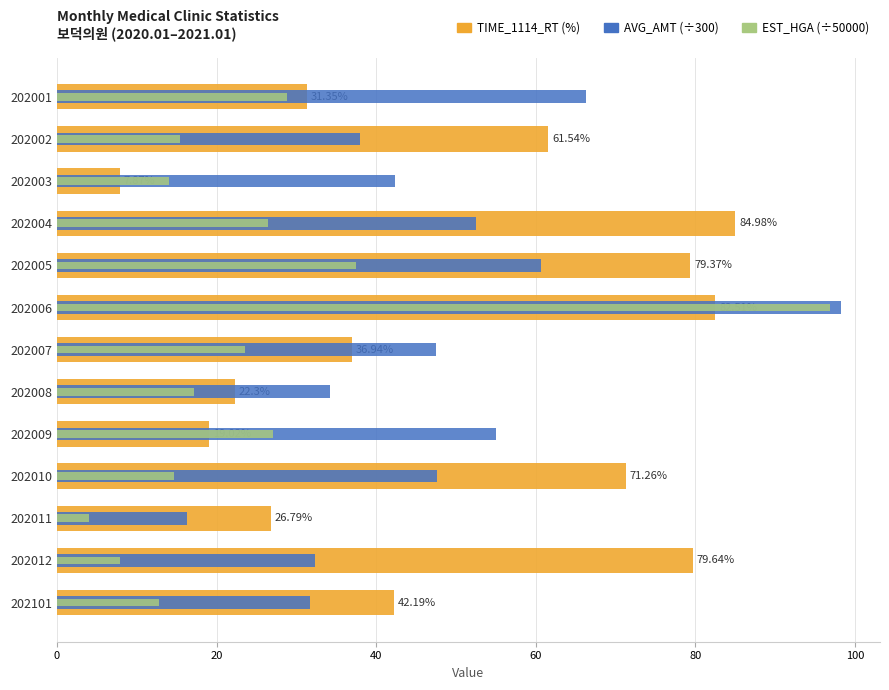

What is the difference between the second highest and minimum values in the EST_HGA (÷50000) series?

33.4